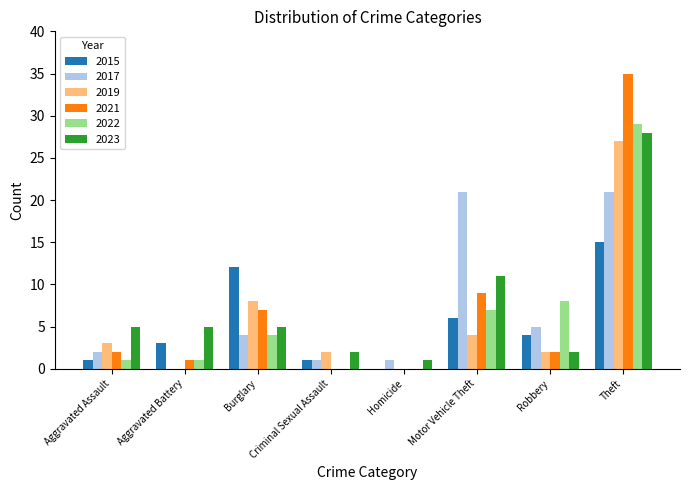

What is the maximum value shown in the chart?

35